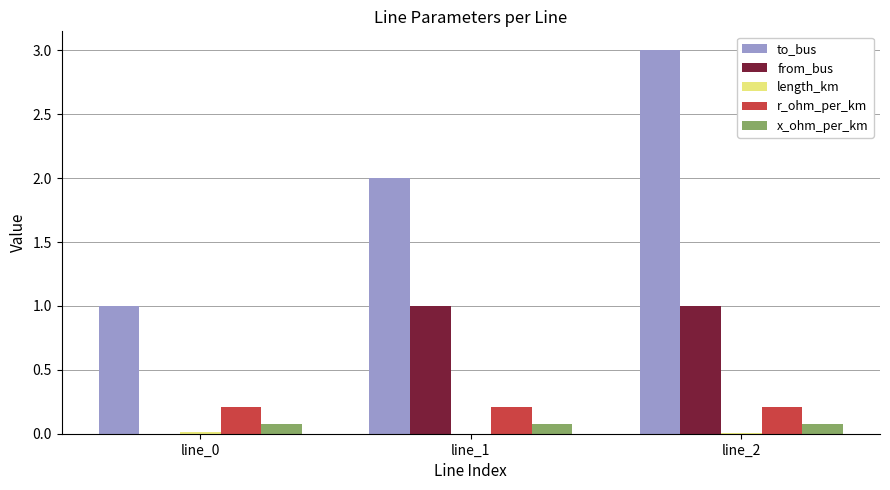

What is the greatest value displayed?

3.0